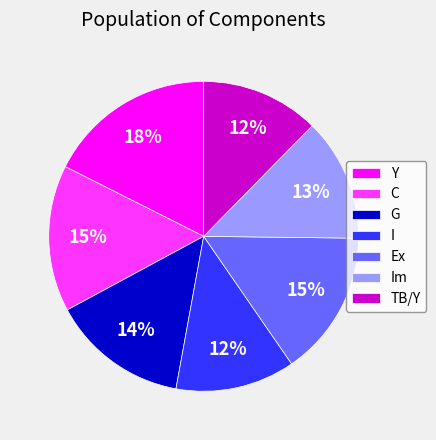

To the nearest percent, what is the combined percentage of C and Y?

33%